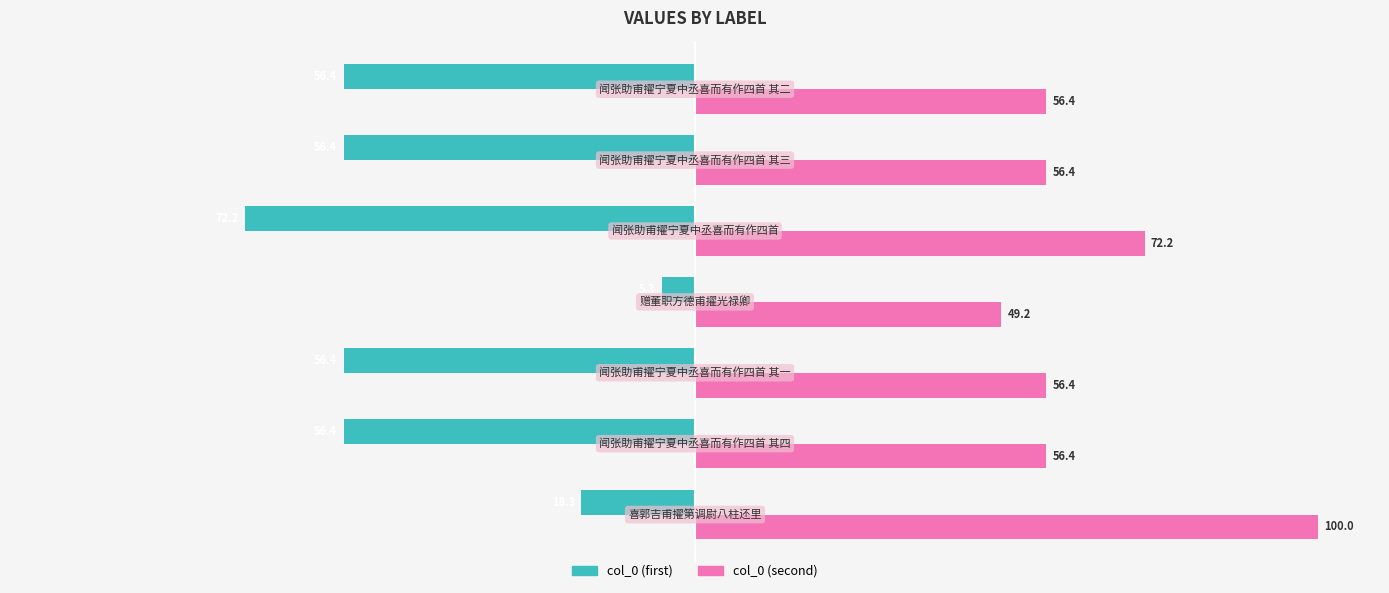

Which series has the widest spread of values?

col_0 (first)